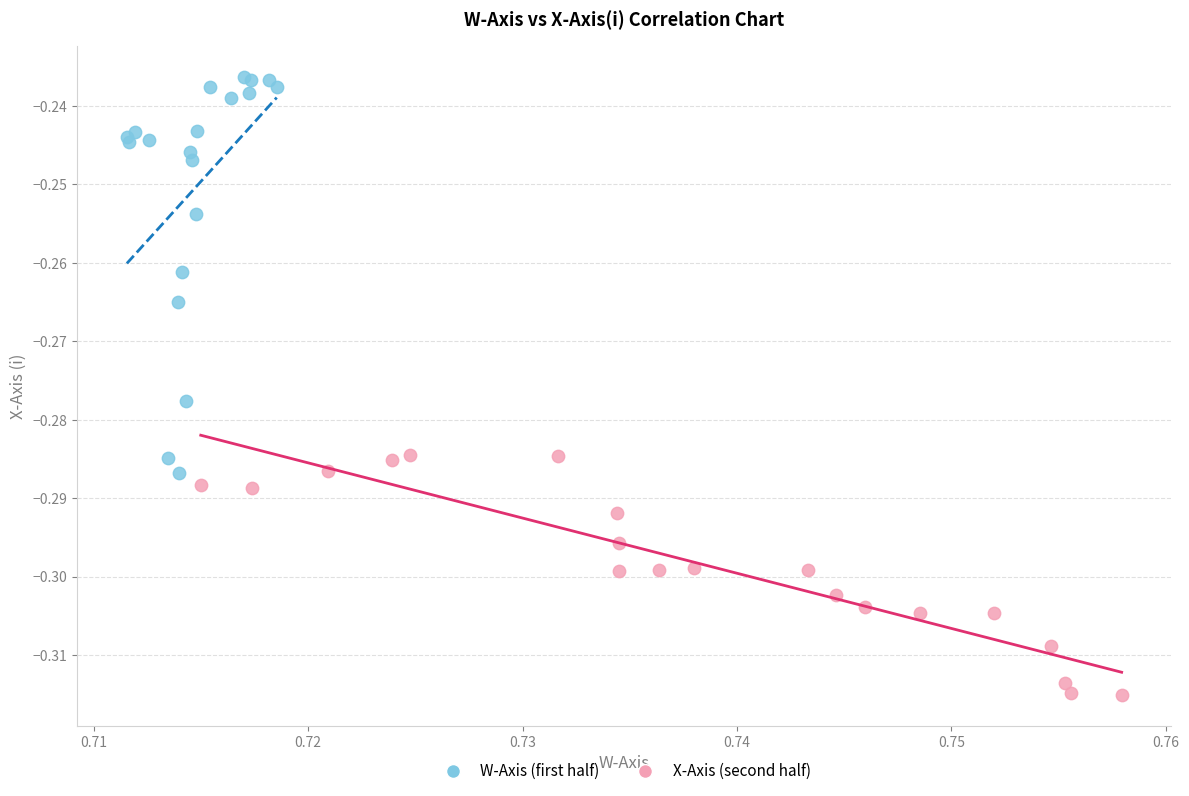

Which series reaches the minimum Y coordinate?

X-Axis (second half)